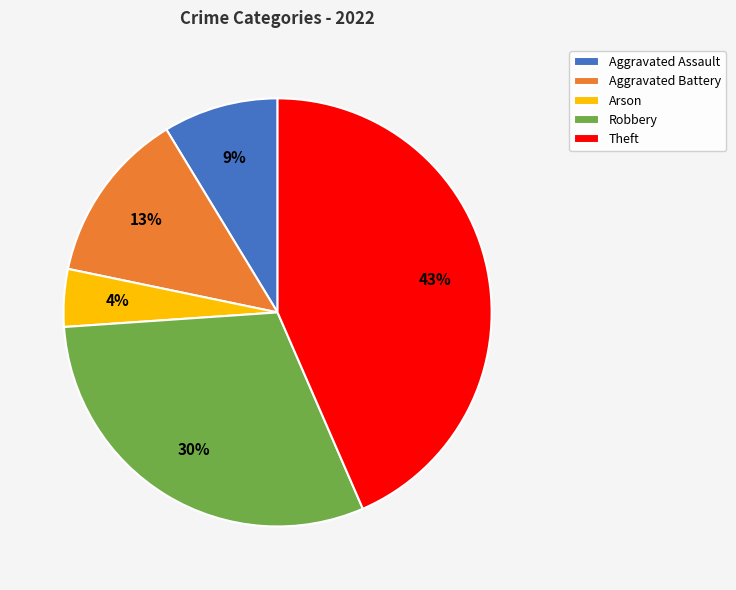

To the nearest percent, what is the difference between the Arson and Theft slice percentages?

39%